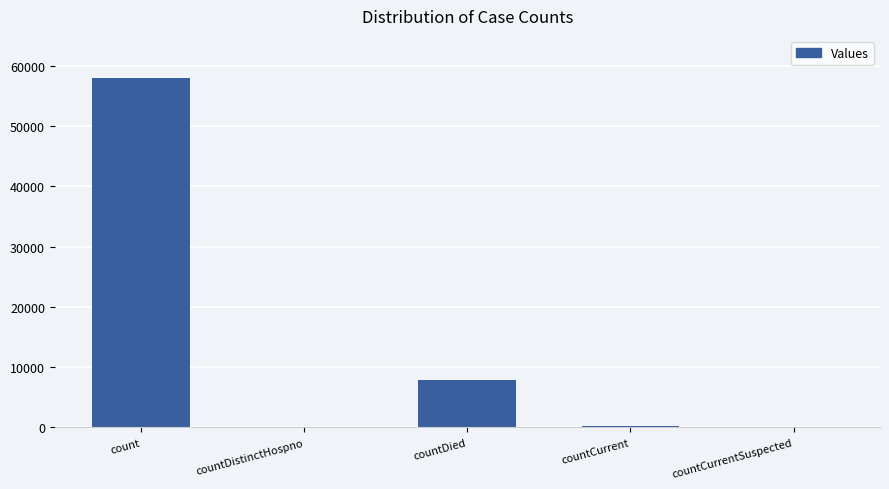

What is the change in value from countCurrent to countCurrentSuspected?

-267